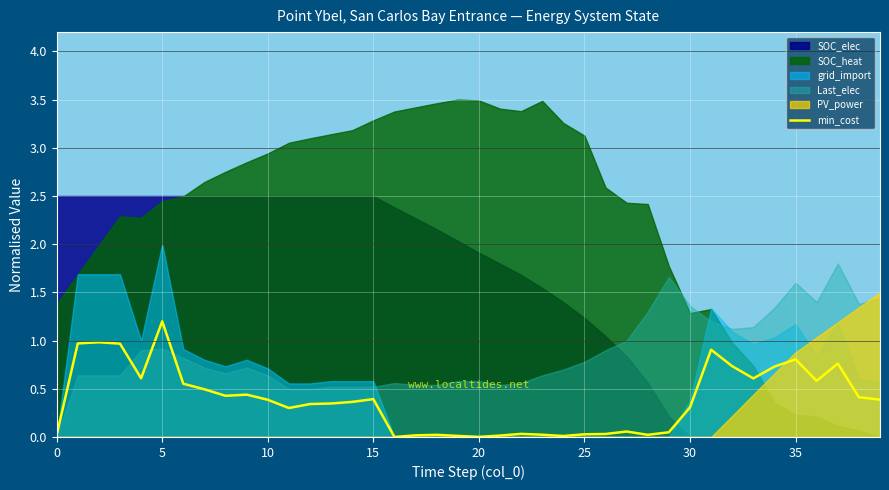

True or false: min_cost has a value of 0.0 at 20.

True